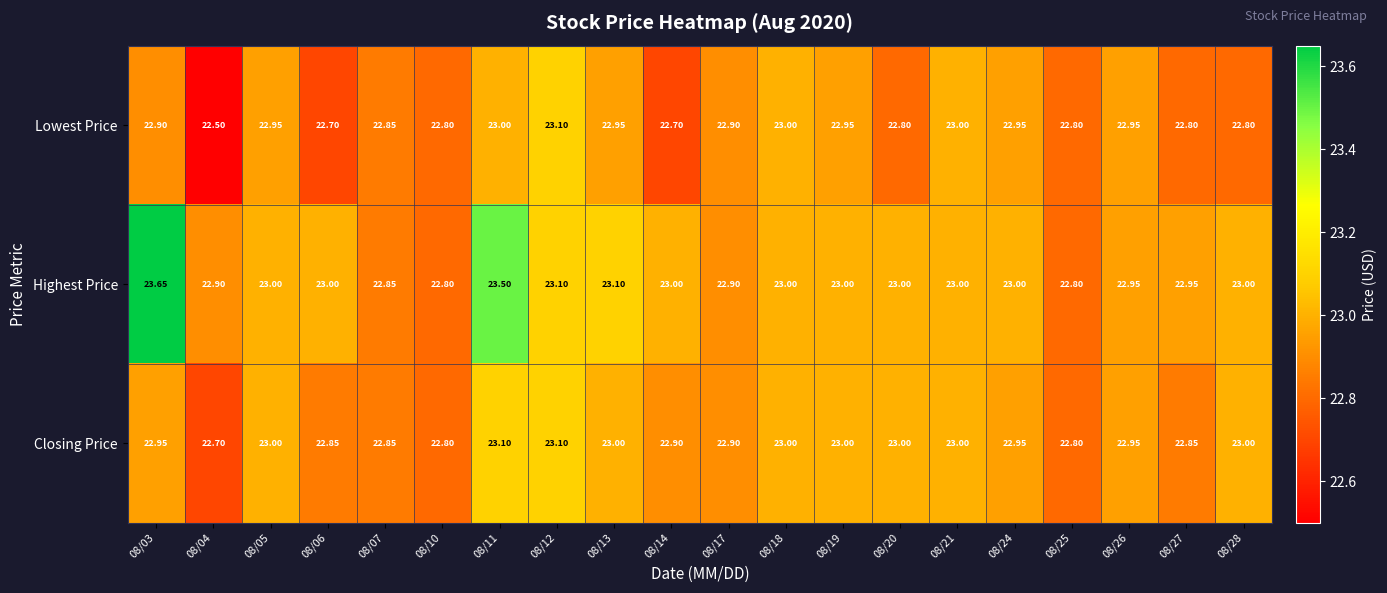

Between 08/11 and 08/27, which series saw the biggest shift?

Highest Price